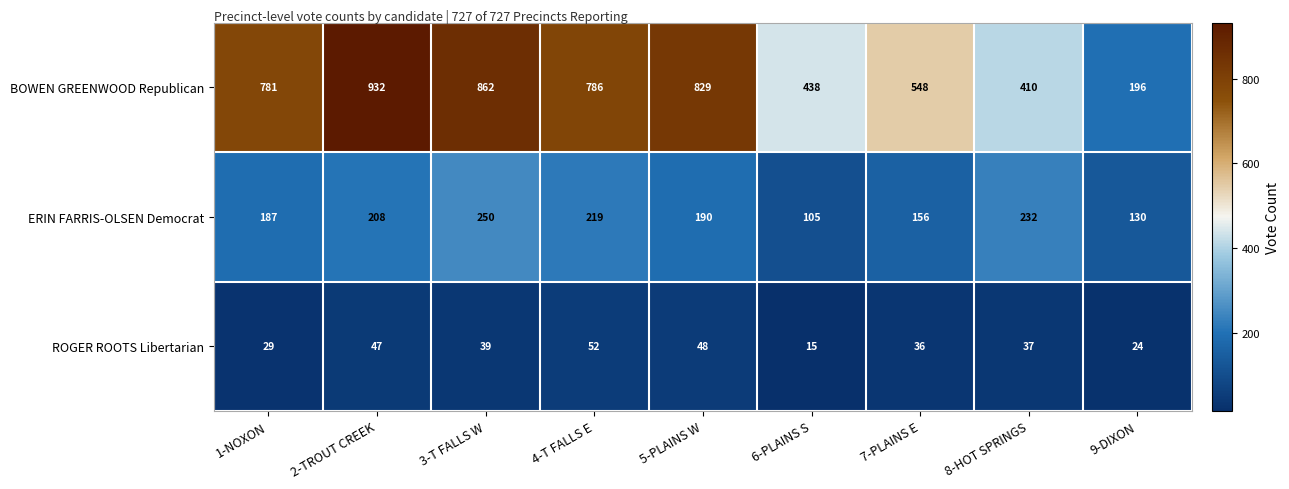

Reading right to left, list all the values displayed in this chart.

BOWEN GREENWOOD Republican: 196	410	548	438	829	786	862	932	781
ERIN FARRIS-OLSEN Democrat: 130	232	156	105	190	219	250	208	187
ROGER ROOTS Libertarian: 24	37	36	15	48	52	39	47	29